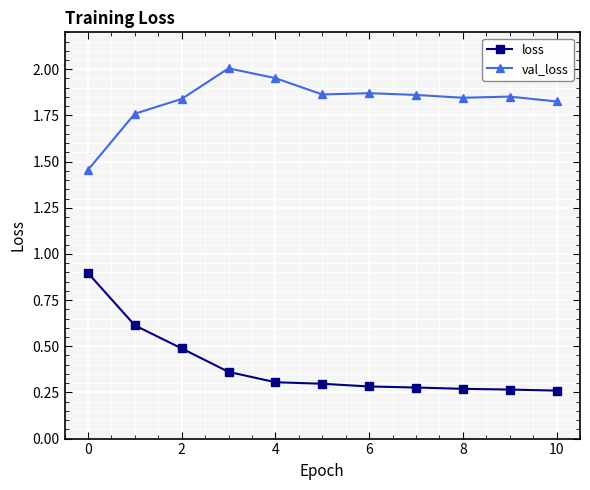

At how many categories does at least one series exceed 1?

11